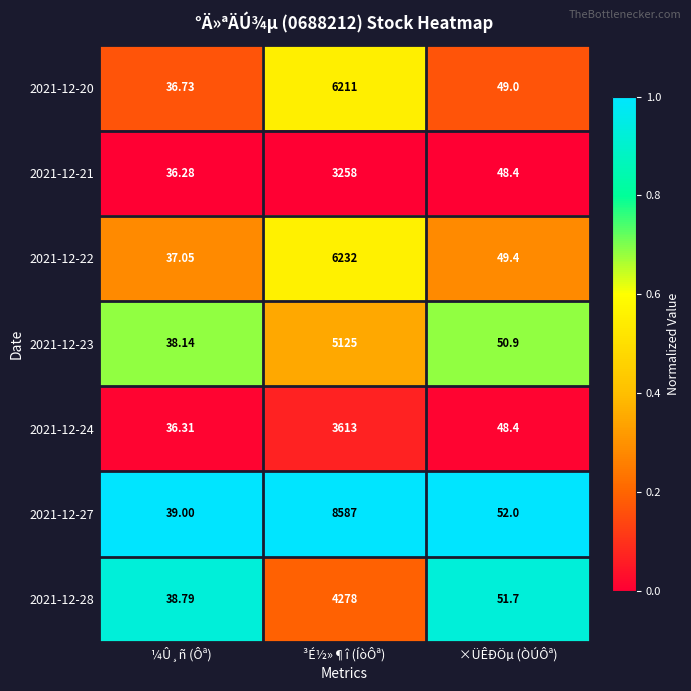

At which label does 2021-12-22 reach its minimum?

¼Û¸ñ (Ôª)